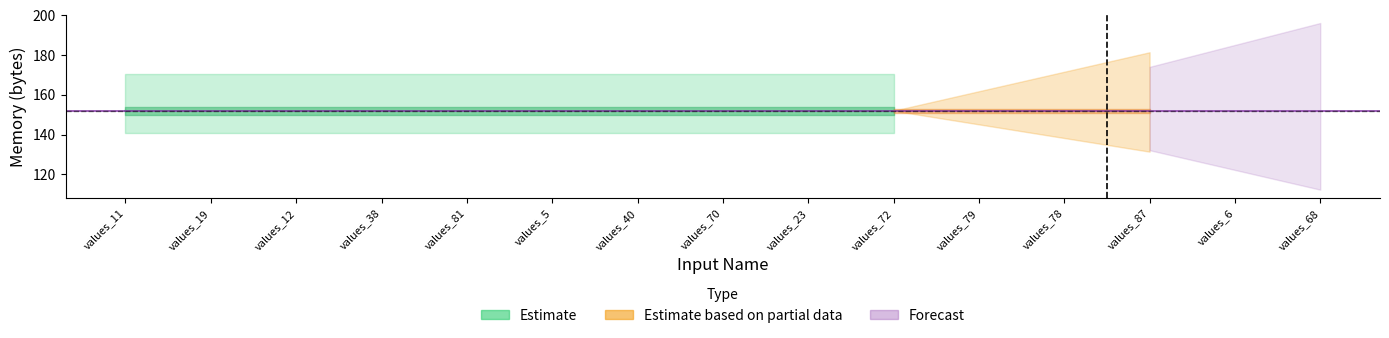

What is the sum of all data values?

2280